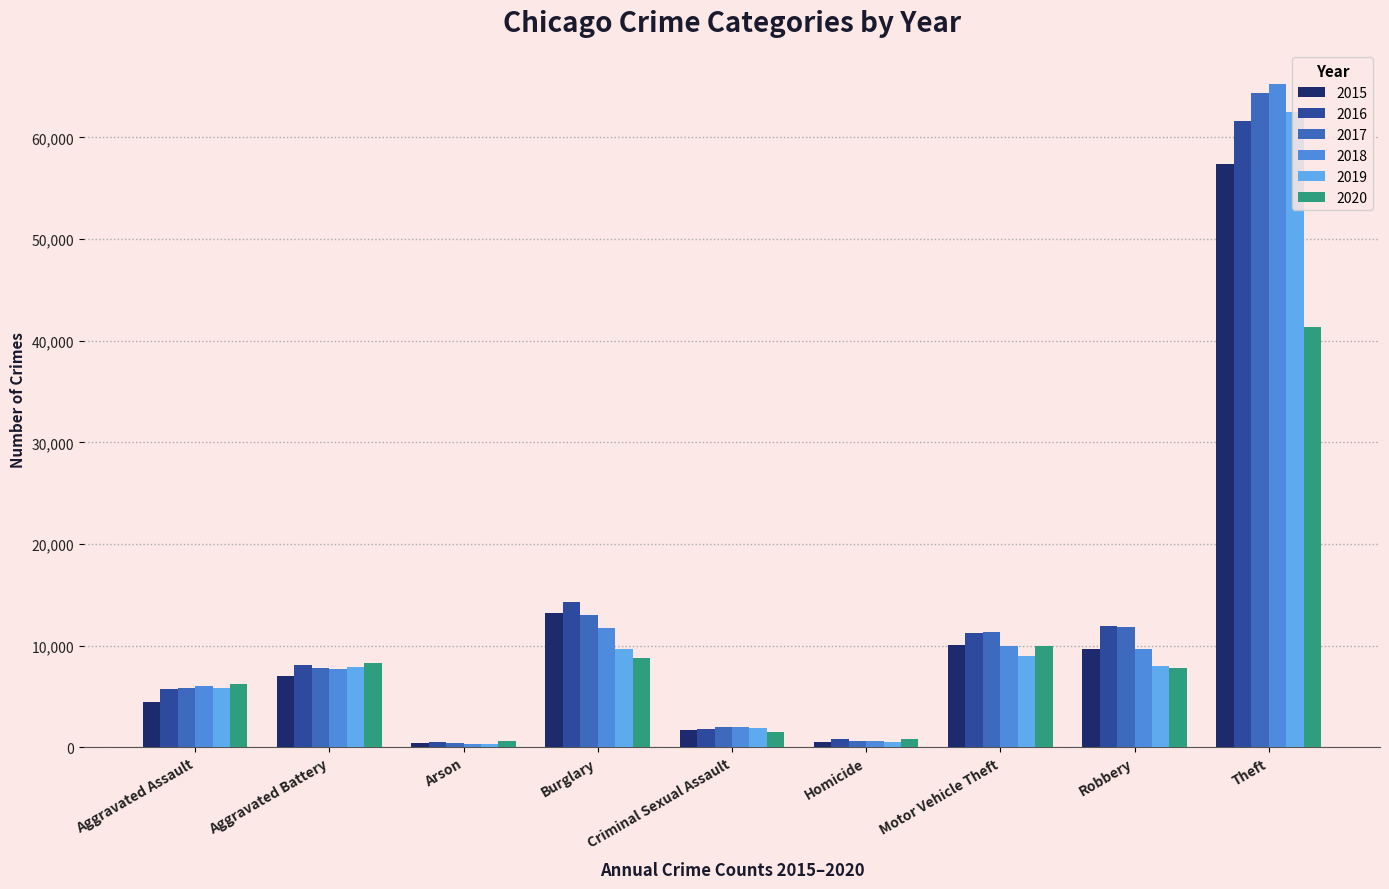

How many bars are there in total?

54